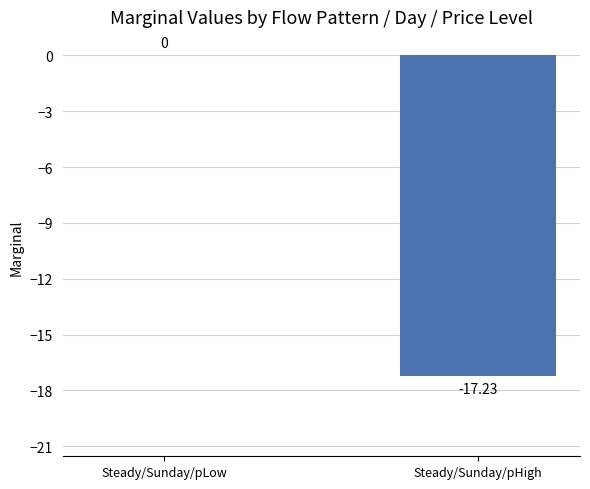

What is the sum of all values?

-17.2